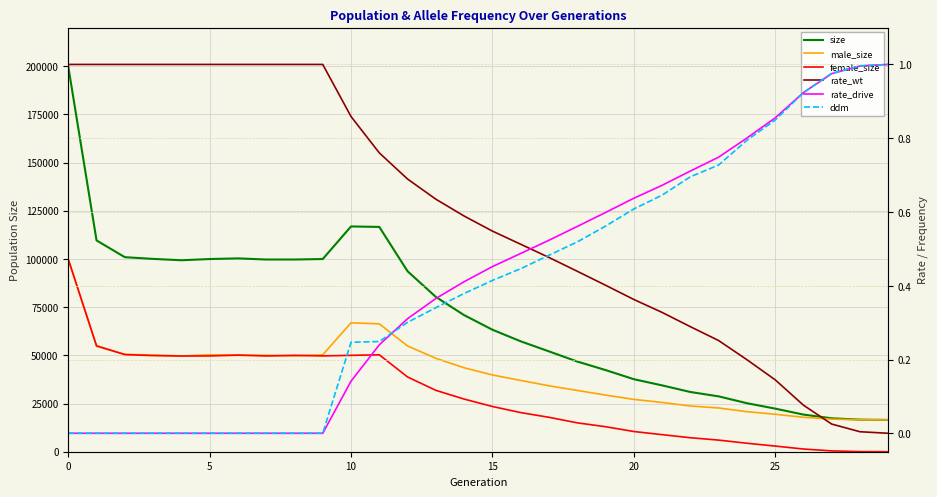

The size series shows 17335.0 at 27. True or false?

True